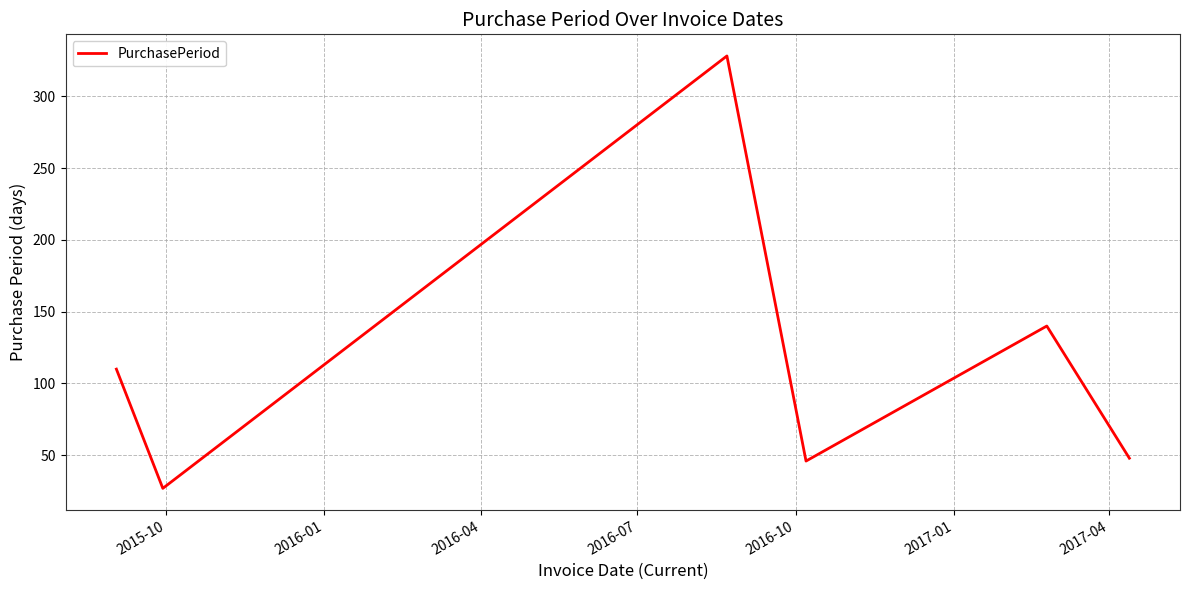

What is the sum of all values?

699